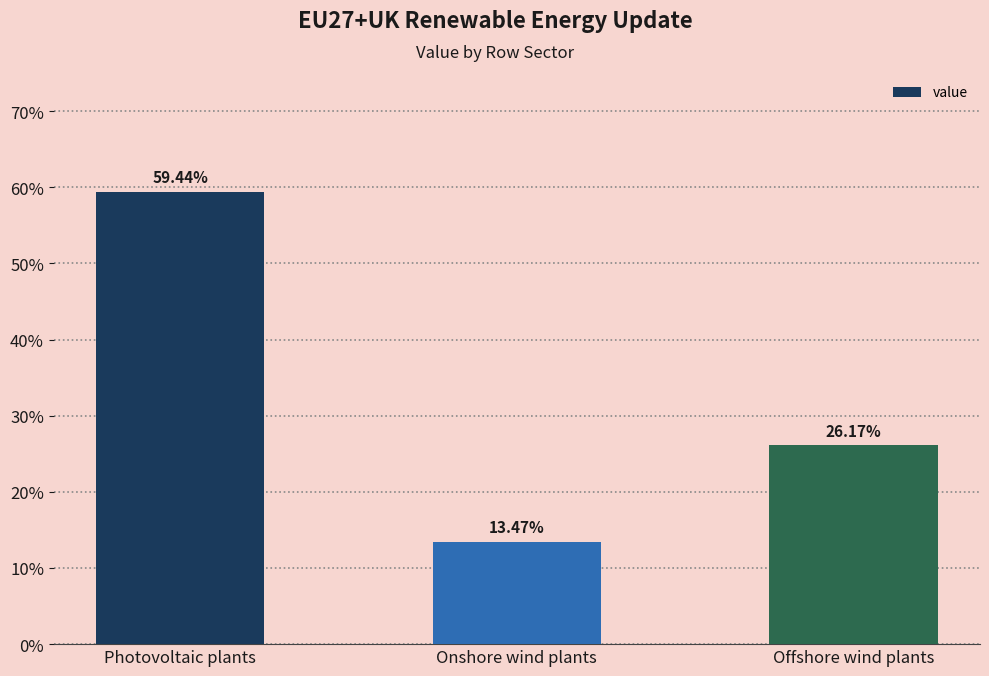

The chart shows a value of 0.3 at Offshore wind plants. True or false?

True